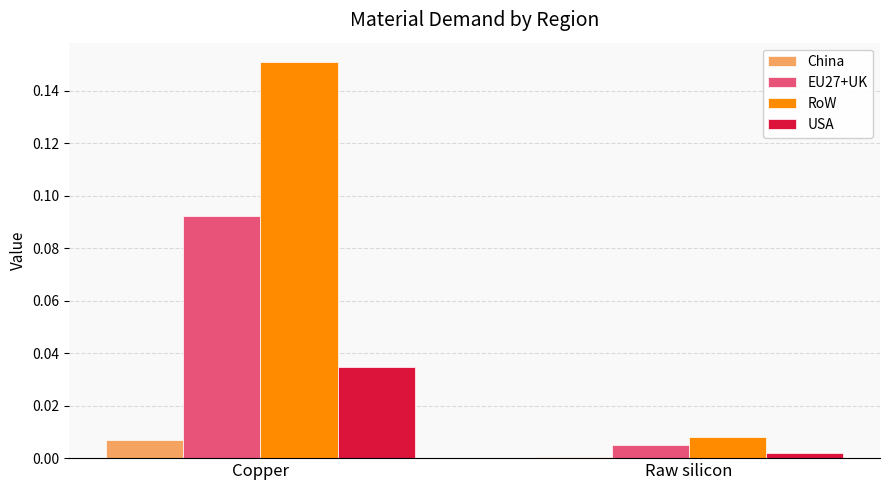

What are all the series names shown in the legend?

China, EU27+UK, RoW, USA